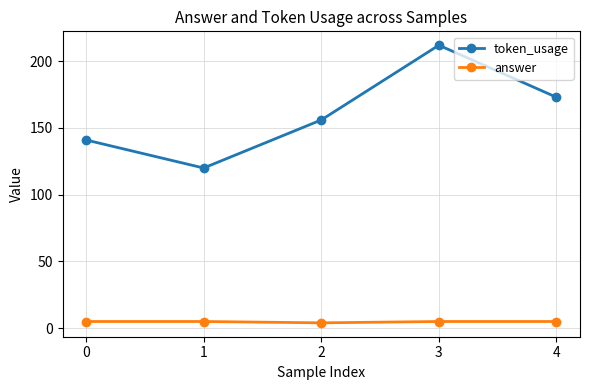

Reading left to right, transcribe all the data shown in this chart.

token_usage: 0=141	1=120	2=156	3=212	4=173
answer: 0=5	1=5	2=4	3=5	4=5